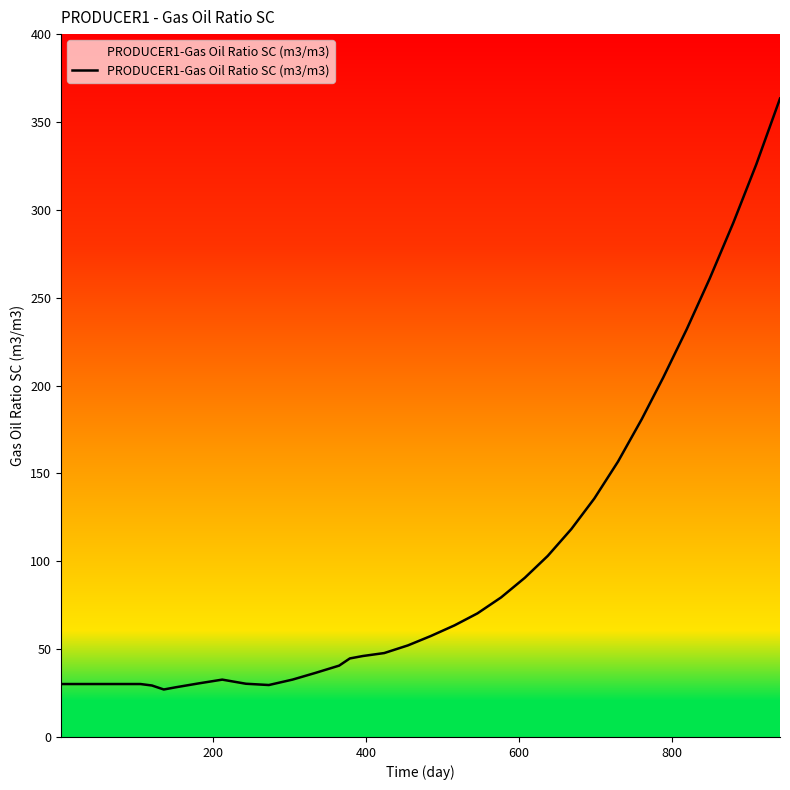

What is the difference between the maximum and minimum values?

336.3